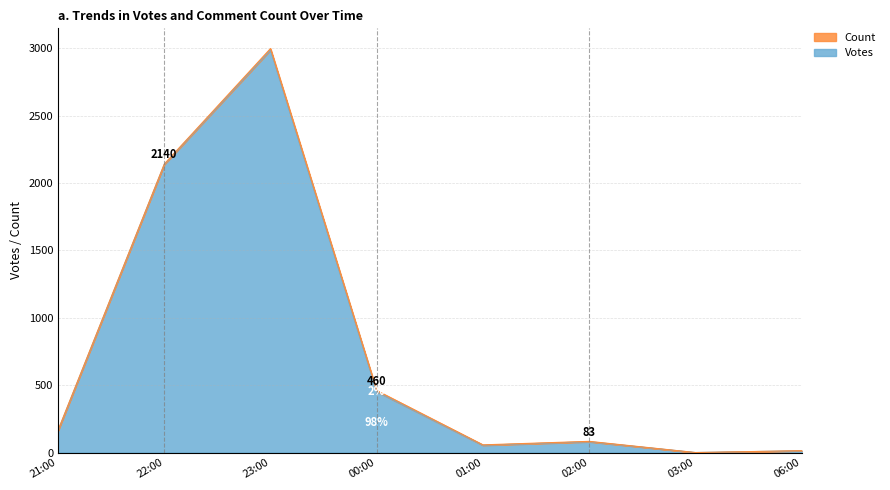

The value of Votes at 00:00 is 104. True or false?

False